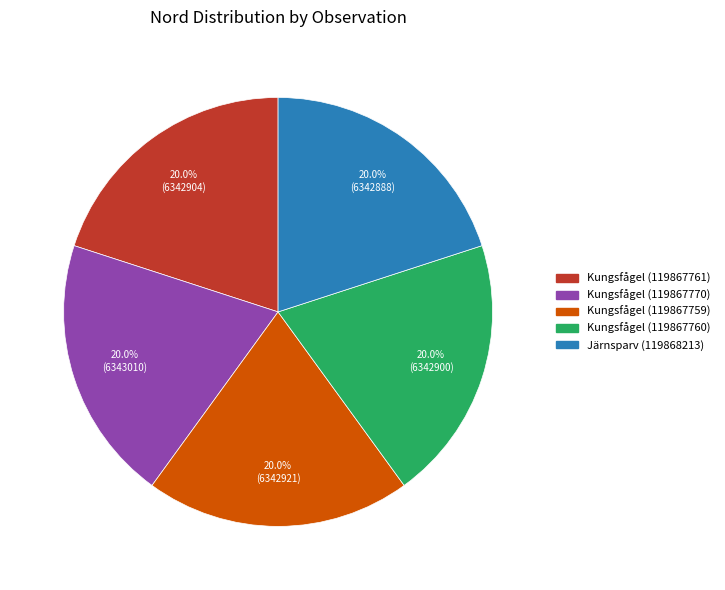

True or false: Kungsfågel (119867770) accounts for 20% of the total.

True